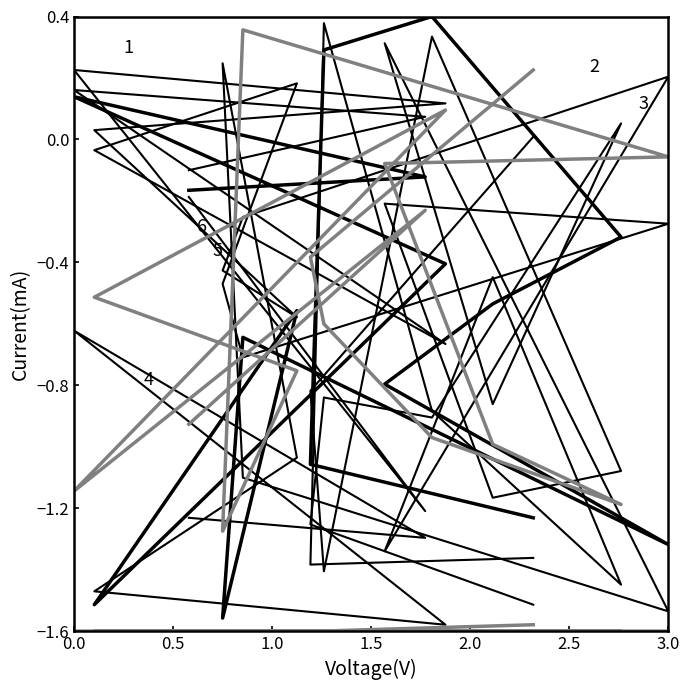

At which category is the sum across all series the highest?

0.5